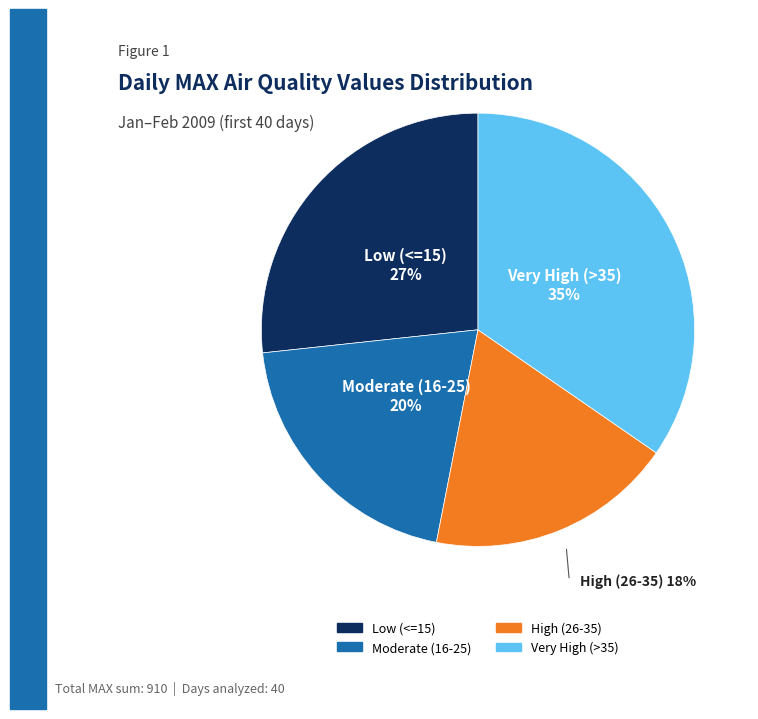

To the nearest percent, what is the average slice percentage?

25%